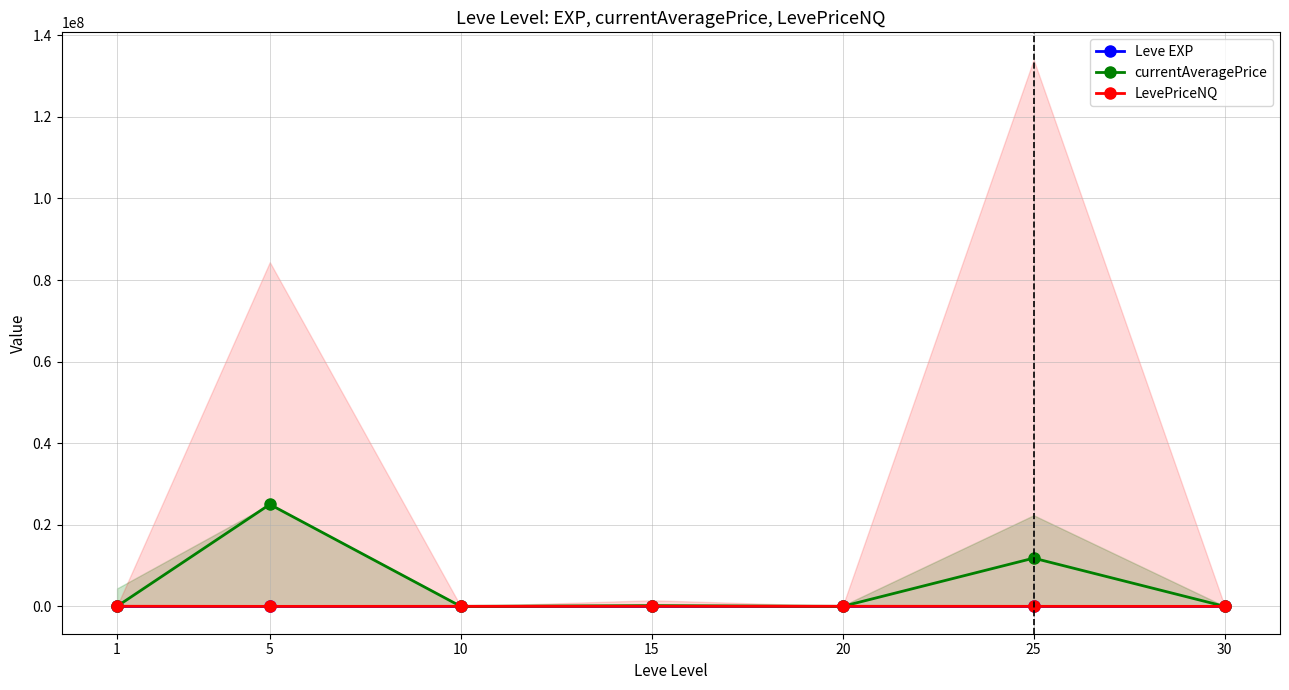

Which series has the largest range (max minus min)?

currentAveragePrice